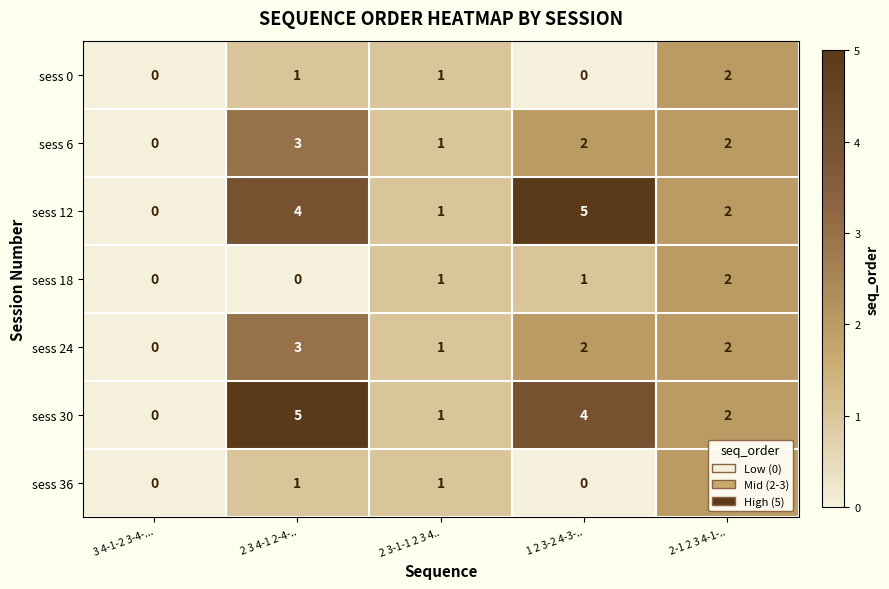

Between 1 2 3-2 4-3-.. and 2-1 2 3 4-1-.., which series saw the biggest shift?

sess 12